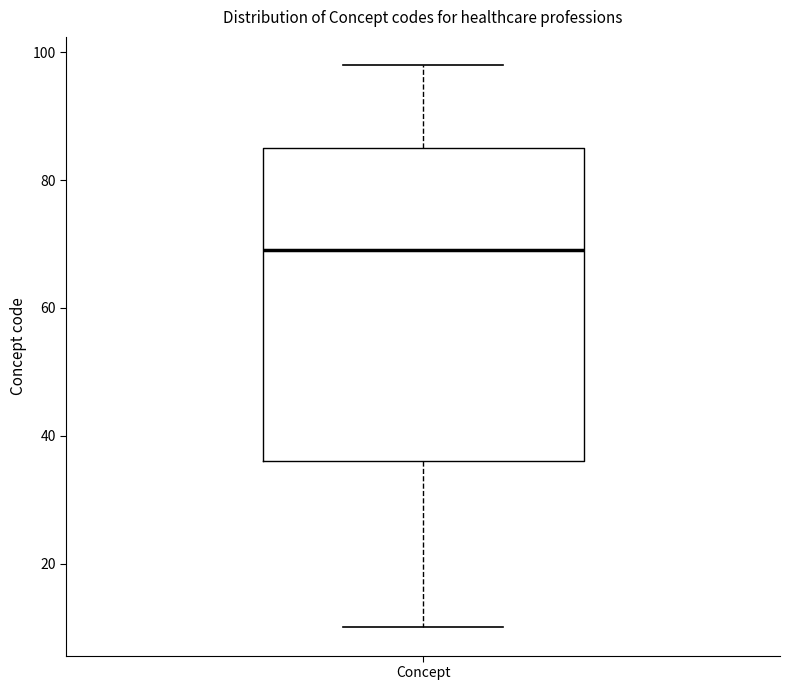

Where does the lower whisker of the box for Concept end on the y-axis? The values are not printed on the chart, so give them approximately, as read against the axis.

10